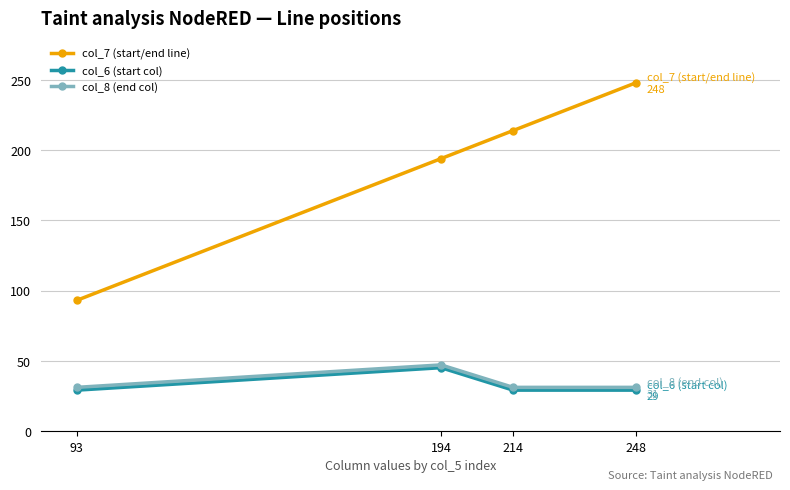

In col_6 (start col), how many points are higher than both neighbors (excluding endpoints)?

1